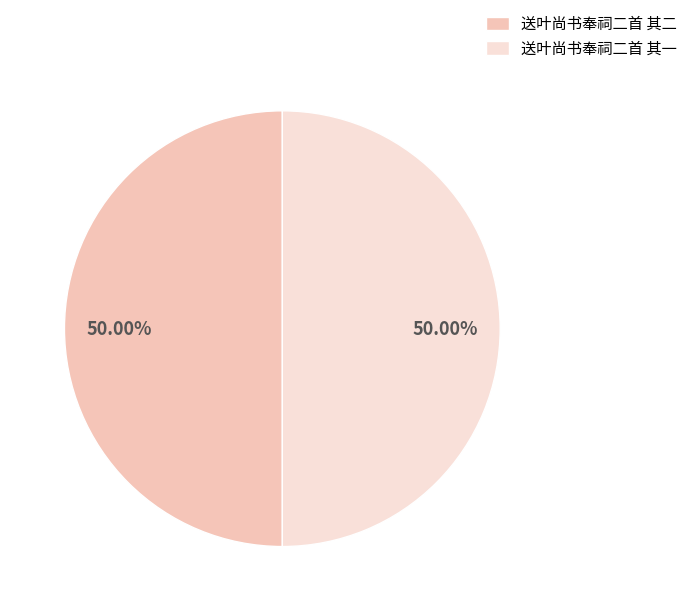

To the nearest percent, what portion does 送叶尚书奉祠二首 其一 represent?

50%